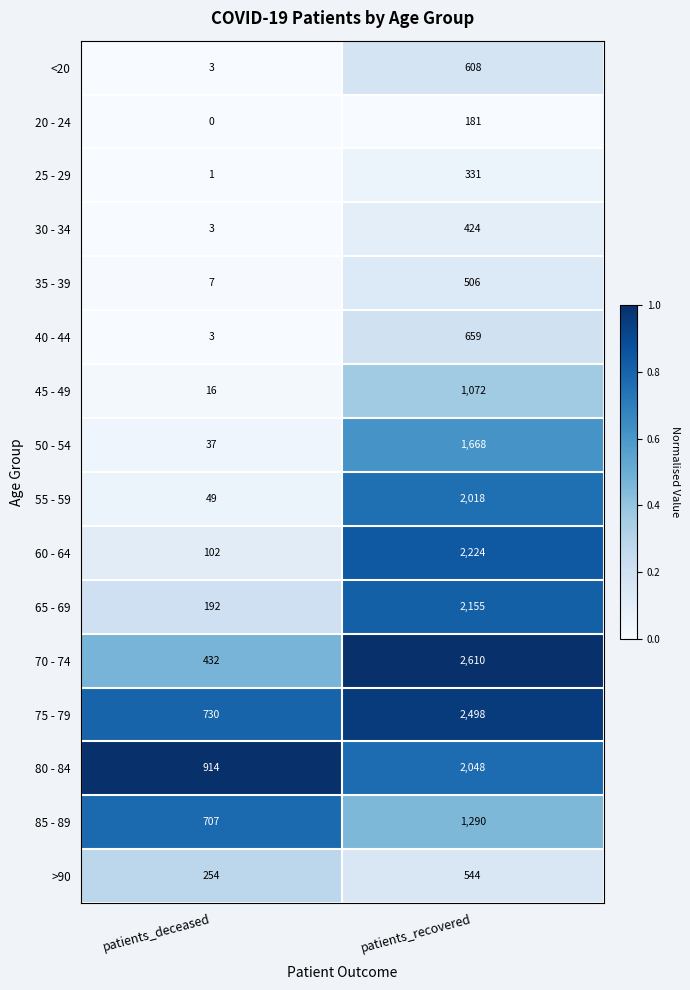

At how many categories does at least one series exceed 0?

2